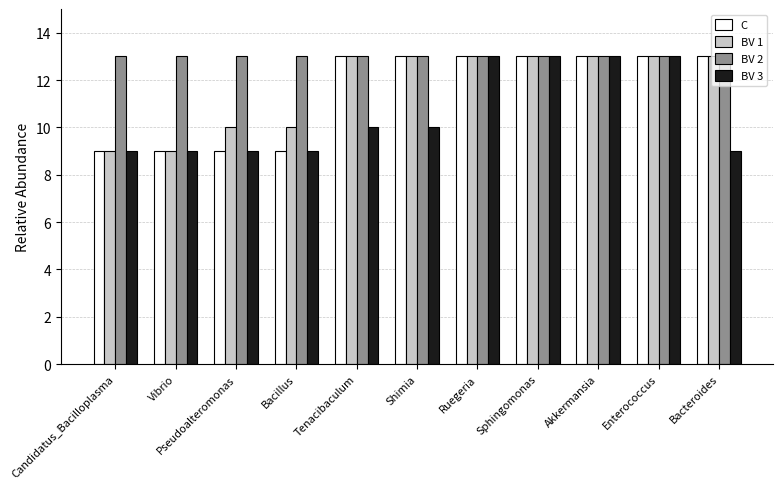

What is the spread (max minus min) of values at Shimia?

3